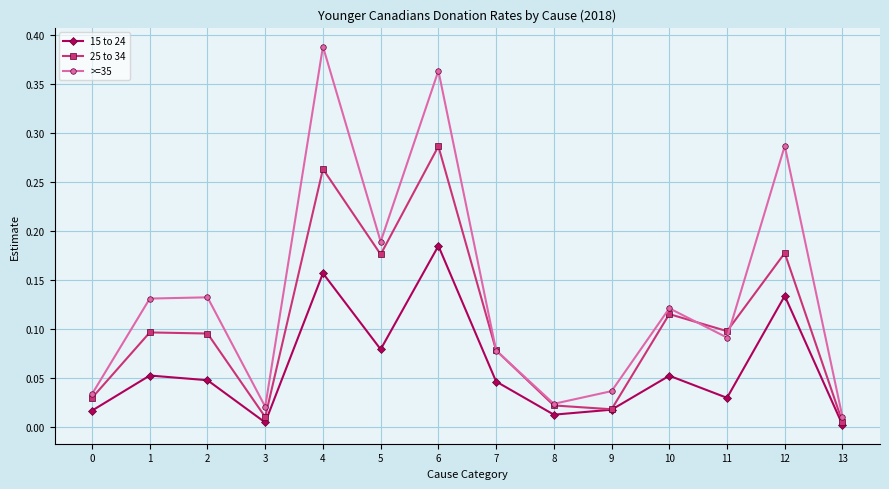

True or false: 15 to 24 and >=35 cross at least once.

False